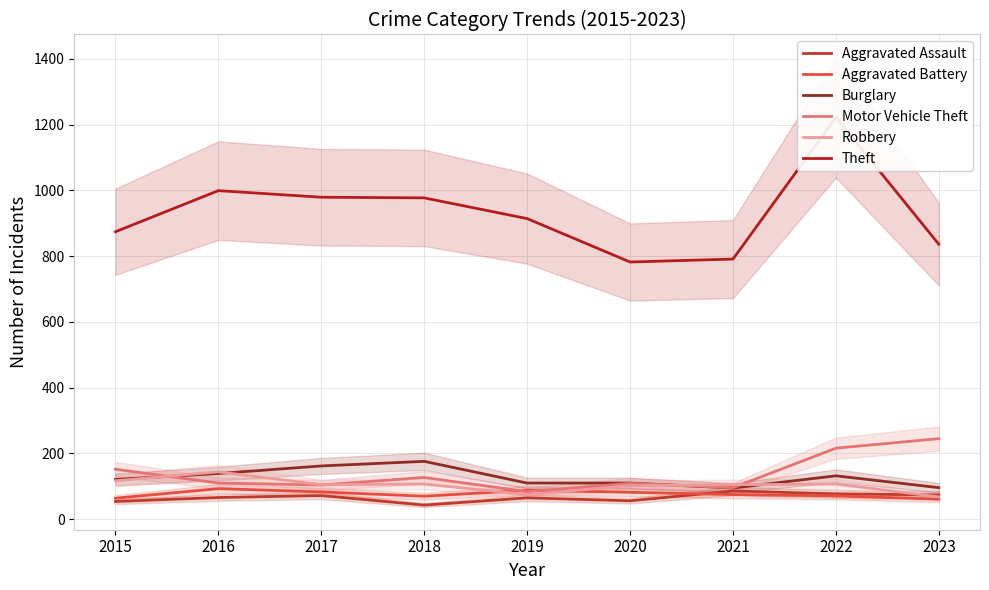

What is the difference between the highest and lowest values at 2020?

726